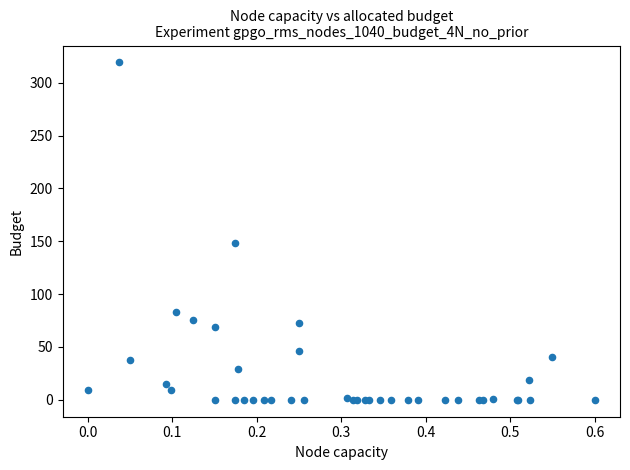

What Y value in the scatter plot is closest to 159?

148.3